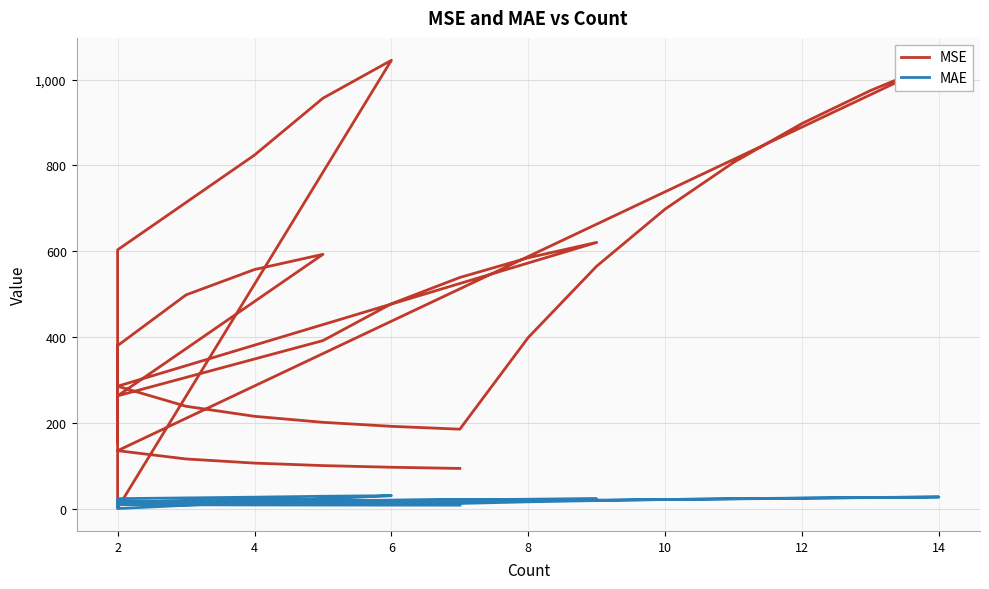

True or false: MAE has more than 2 interior local peaks.

True